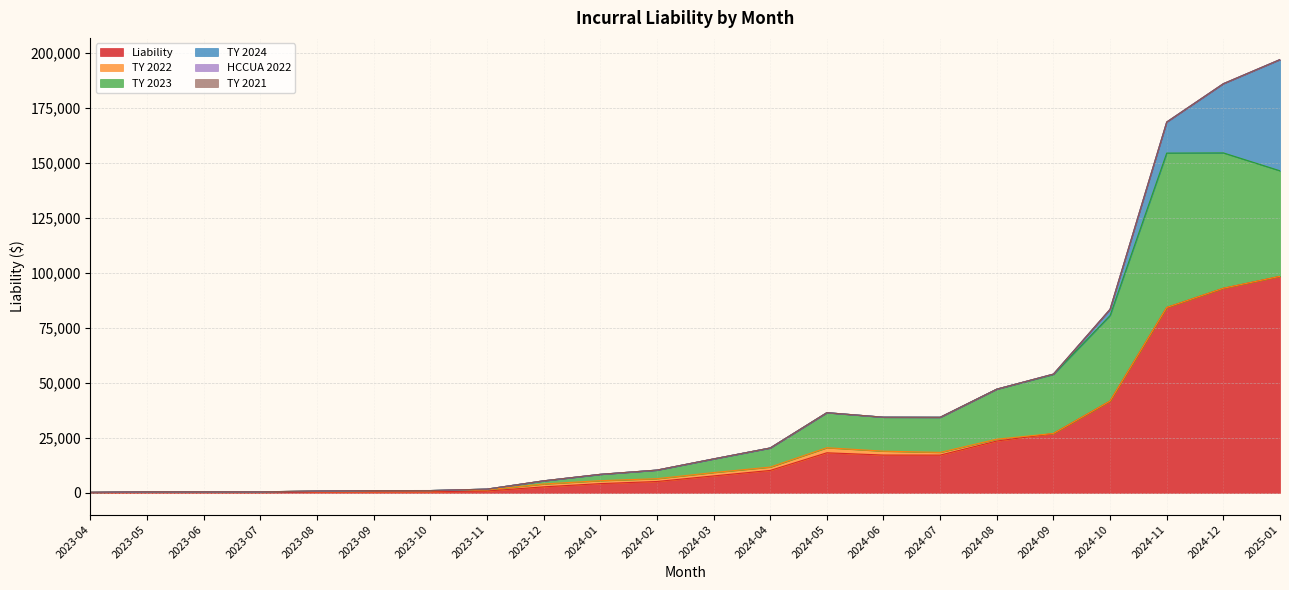

Reading right to left, list all the values displayed in this chart.

Liability: 2025-01=98347.0	2024-12=92936.9	2024-11=84202.9	2024-10=41695.8	2024-09=26971.2	2024-08=23560.8	2024-07=17168.1	2024-06=17189.4	2024-05=18220.5	2024-04=10204.7	2024-03=7722.3	2024-02=5181.4	2024-01=4220.6	2023-12=2746.4	2023-11=860.3	2023-10=535.0	2023-09=528.2	2023-08=424.4	2023-07=254.0	2023-06=264.1	2023-05=265.4	2023-04=143.0
TY 2022: 2025-01=-136.0	2024-12=0.0	2024-11=-53.2	2024-10=-6.9	2024-09=-23.3	2024-08=841.5	2024-07=1227.0	2024-06=1766.1	2024-05=2297.6	2024-04=1518.3	2024-03=1518.4	2024-02=1278.3	2024-01=1326.4	2023-12=1293.8	2023-11=532.2	2023-10=425.2	2023-09=508.4	2023-08=400.1	2023-07=229.6	2023-06=229.1	2023-05=221.0	2023-04=112.6
TY 2023: 2025-01=47947.3	2024-12=61490.5	2024-11=70126.5	2024-10=38833.9	2024-09=26844.8	2024-08=22717.4	2024-07=15939.8	2024-06=15422.2	2024-05=15914.0	2024-04=8670.8	2024-03=6178.8	2024-02=3876.1	2024-01=2860.9	2023-12=1425.1	2023-11=317.6	2023-10=101.7	2023-09=10.2	2023-08=0.1	2023-07=0.0	2023-06=0.0	2023-05=0.0	2023-04=0.0
TY 2024: 2025-01=50522.2	2024-12=31435.5	2024-11=14120.7	2024-10=2864.9	2024-09=147.3	2024-08=0.0	2024-07=0.0	2024-06=0.0	2024-05=0.0	2024-04=0.0	2024-03=0.0	2024-02=0.0	2024-01=0.0	2023-12=0.0	2023-11=0.0	2023-10=0.0	2023-09=0.0	2023-08=0.0	2023-07=0.0	2023-06=0.0	2023-05=0.0	2023-04=0.0
HCCUA 2022: 2025-01=0.0	2024-12=0.0	2024-11=0.0	2024-10=0.0	2024-09=0.0	2024-08=0.0	2024-07=0.0	2024-06=0.0	2024-05=7.7	2024-04=16.1	2024-03=24.7	2024-02=29.0	2024-01=33.0	2023-12=27.9	2023-11=10.6	2023-10=8.5	2023-09=10.3	2023-08=9.8	2023-07=6.9	2023-06=7.9	2023-05=8.1	2023-04=4.2
TY 2021: 2025-01=0.0	2024-12=0.0	2024-11=0.0	2024-10=0.0	2024-09=0.0	2024-08=0.0	2024-07=0.0	2024-06=0.0	2024-05=0.0	2024-04=-1.0	2024-03=0.0	2024-02=-2.3	2024-01=0.0	2023-12=-0.5	2023-11=-0.1	2023-10=-0.4	2023-09=-0.7	2023-08=14.3	2023-07=17.5	2023-06=27.4	2023-05=36.3	2023-04=26.1